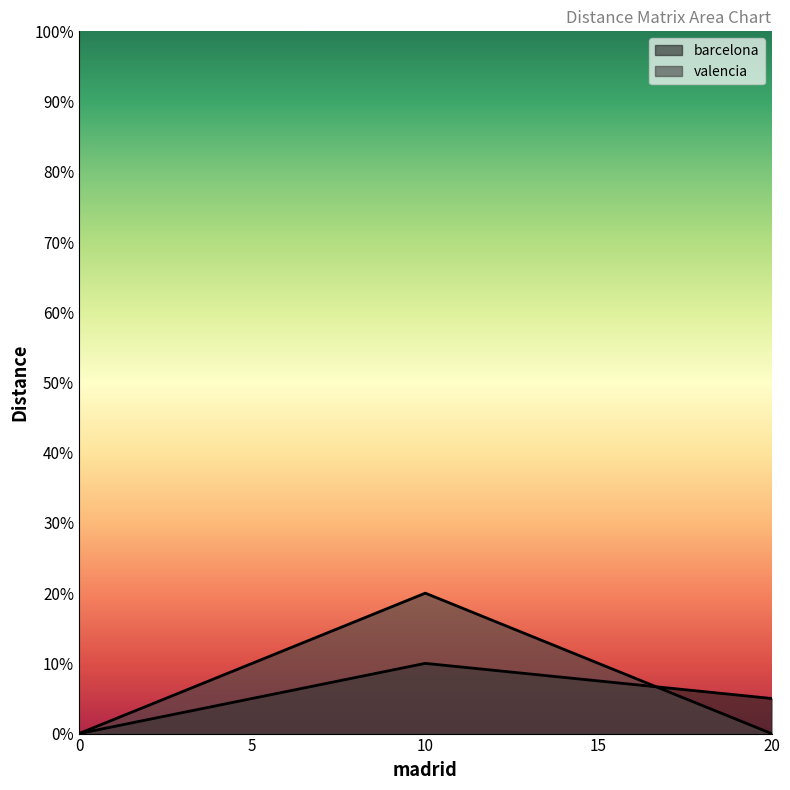

How many lines are shown in the chart?

2